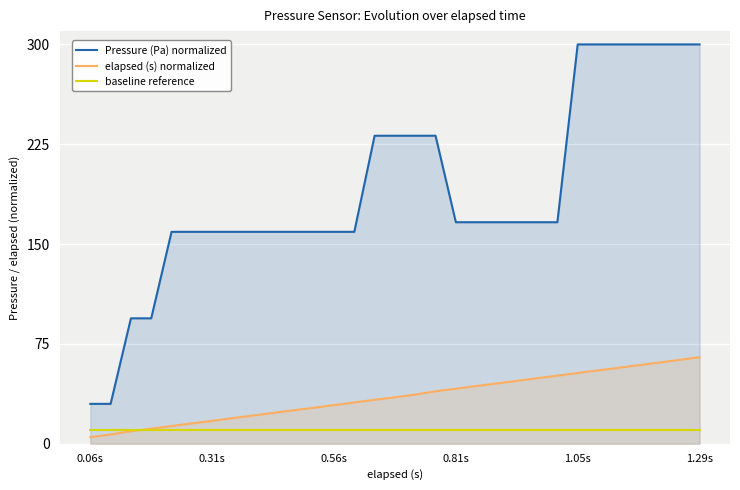

List the series in order of their peak value, lowest first.

baseline reference, elapsed (s) normalized, Pressure (Pa) normalized